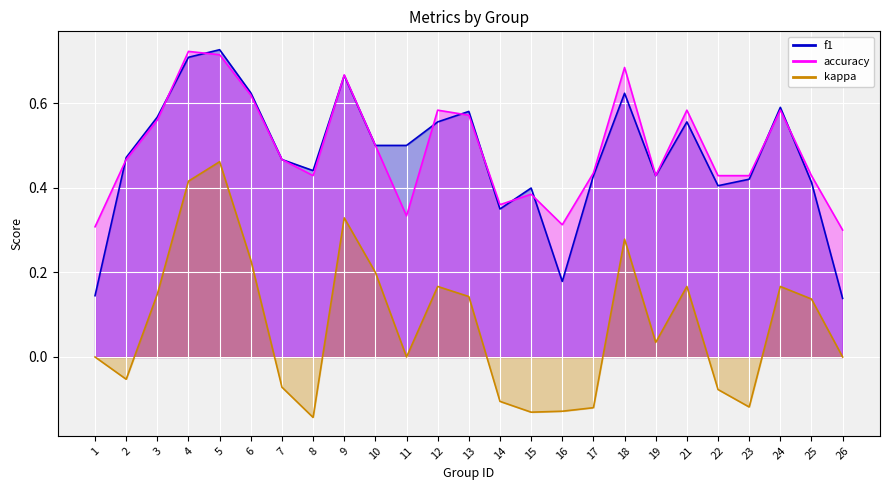

True or false: kappa has a value of 0.0 at 26.

True